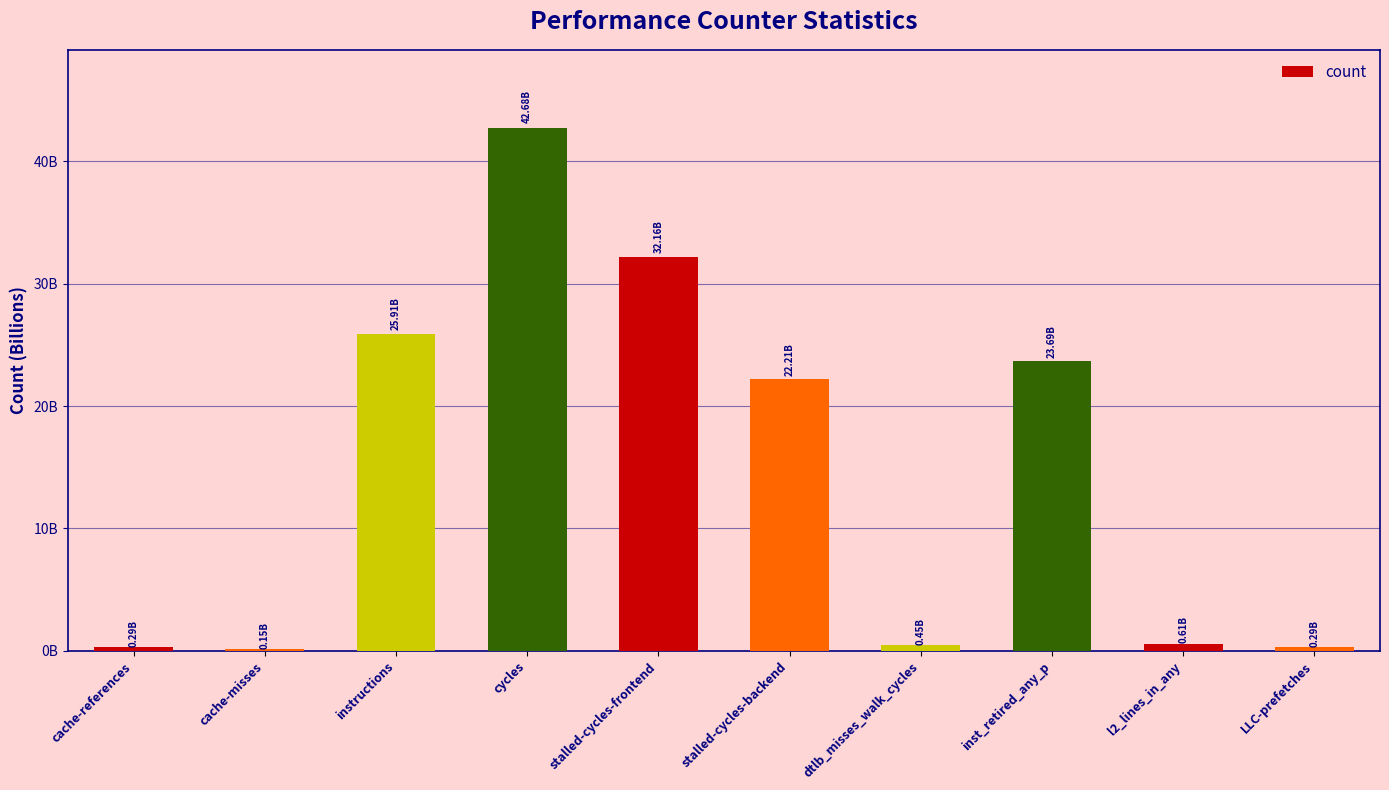

The value at dtlb_misses_walk_cycles is 447957614. True or false?

True